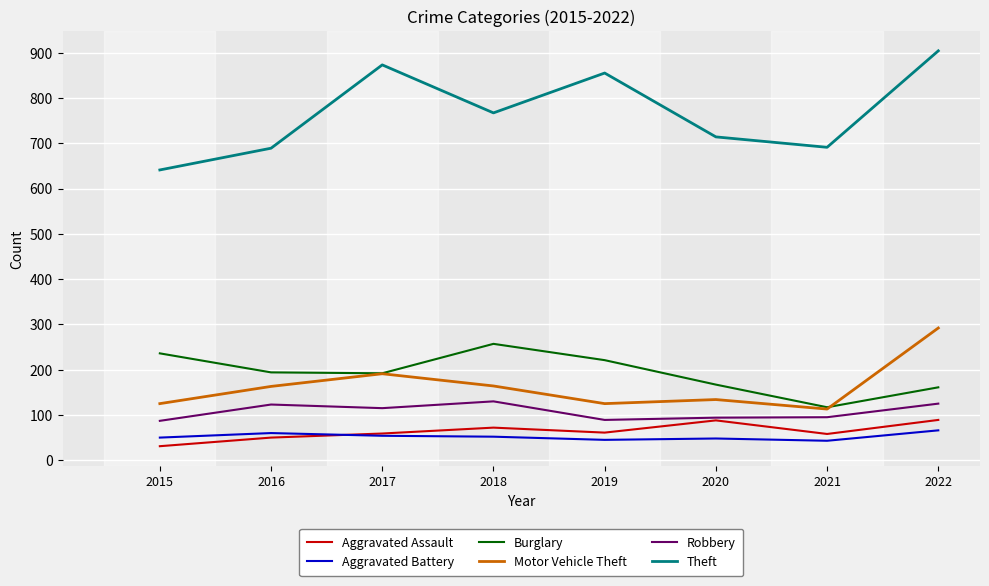

At which category is the sum across all series the highest?

2022